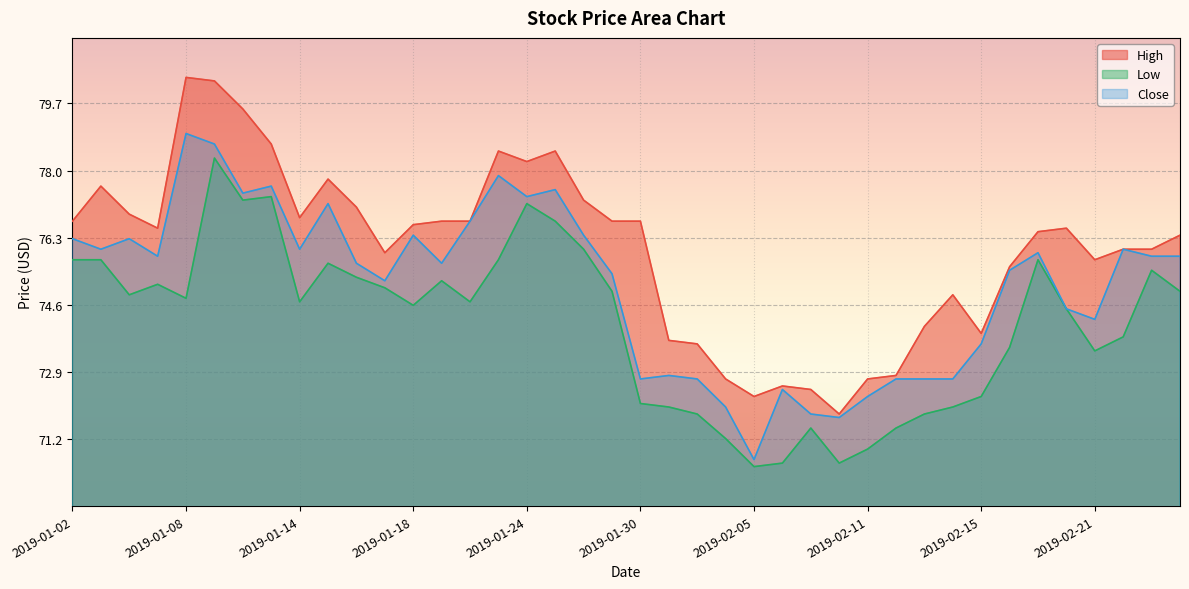

What is the difference between the maximum and minimum values in the Low series?

7.8